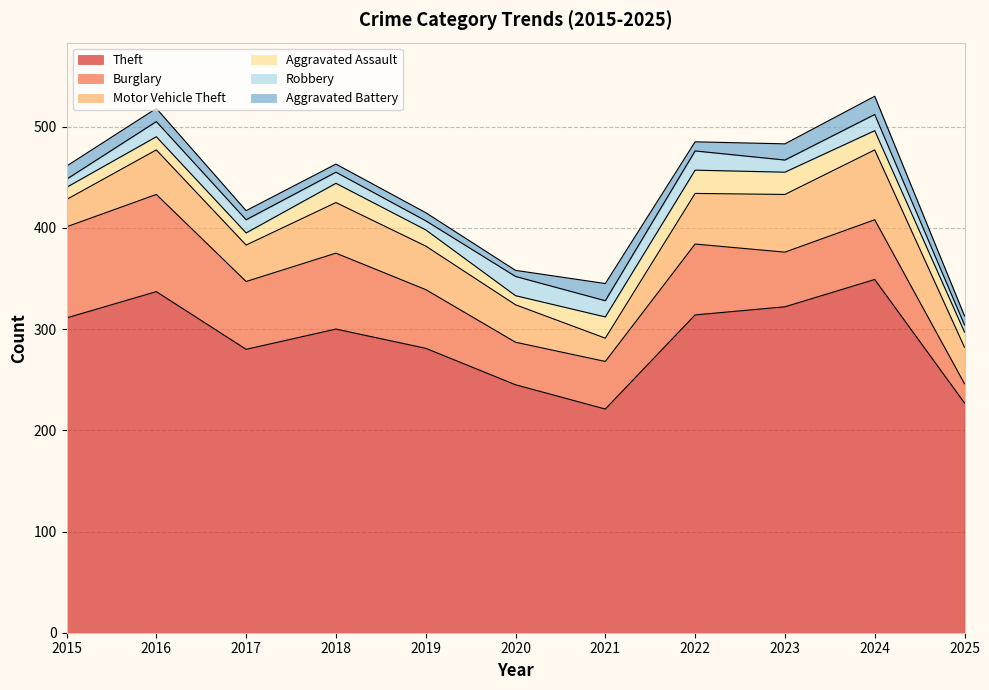

Where do Aggravated Assault and Robbery first cross each other?

2015 and 2016